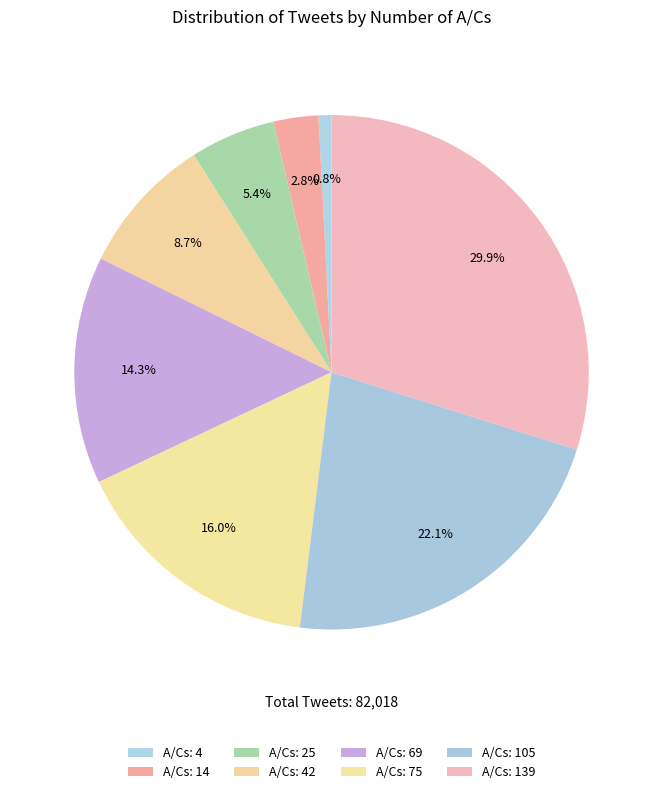

Rank the categories by value from lowest to highest.

4, 14, 25, 42, 69, 75, 105, 139